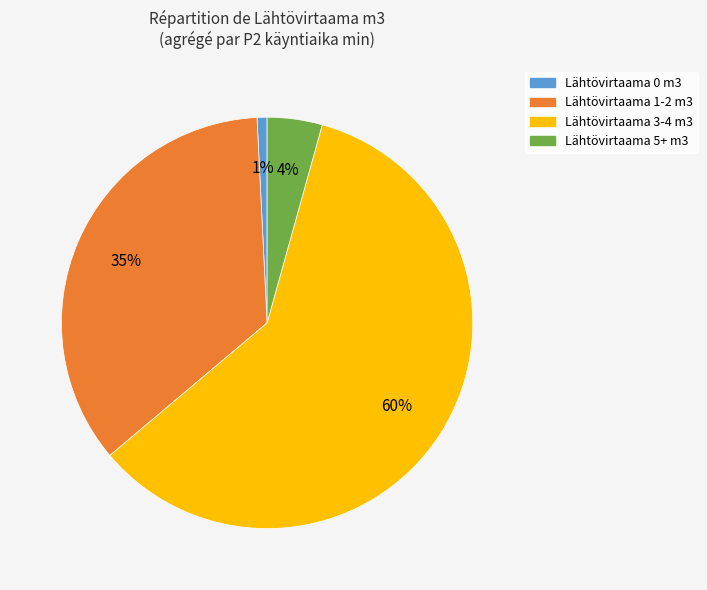

To the nearest percent, what is the difference between the largest and smallest slice percentages?

59%